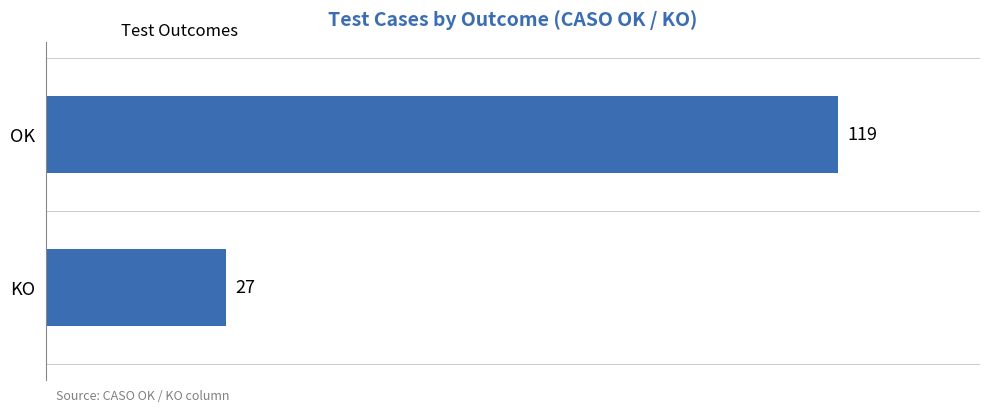

Reading bottom to top, transcribe all the data shown in this chart.

27	119